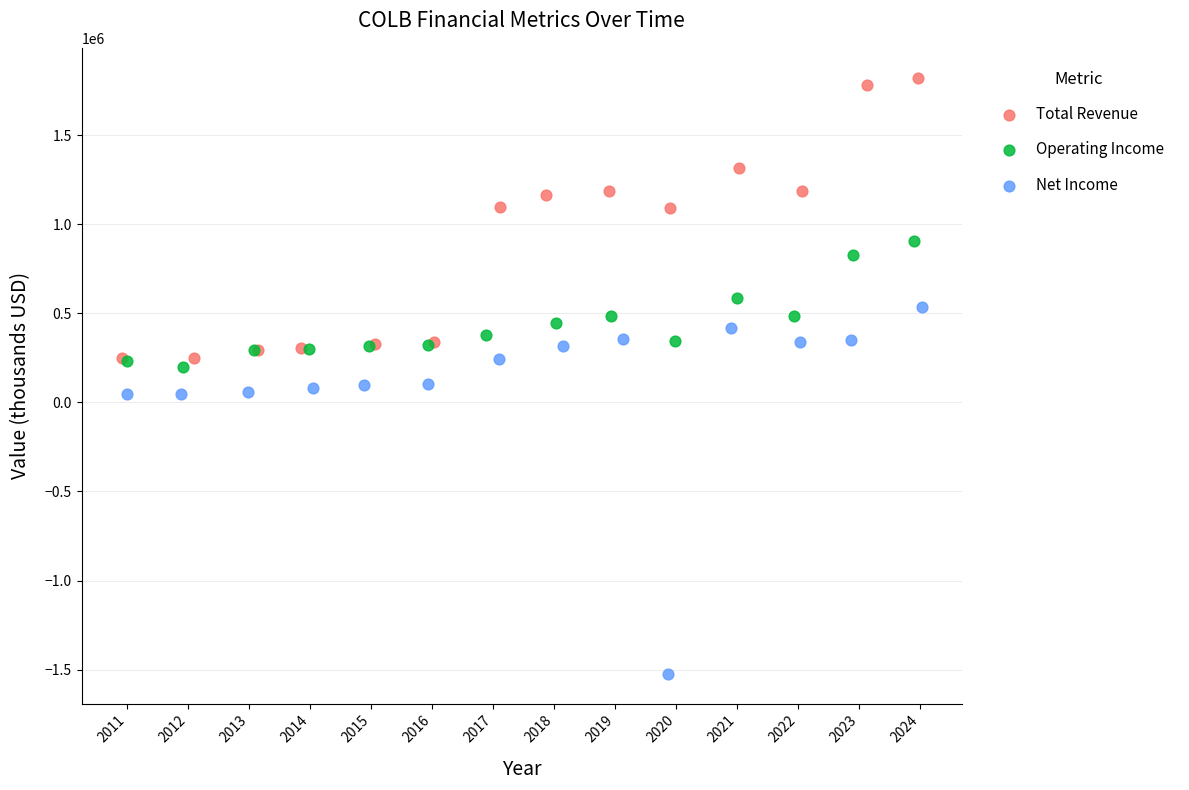

Which series reaches the minimum Y coordinate?

Net Income